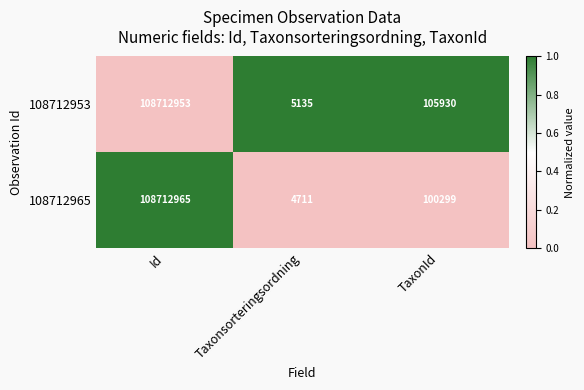

What is the minimum value for 108712953?

5135